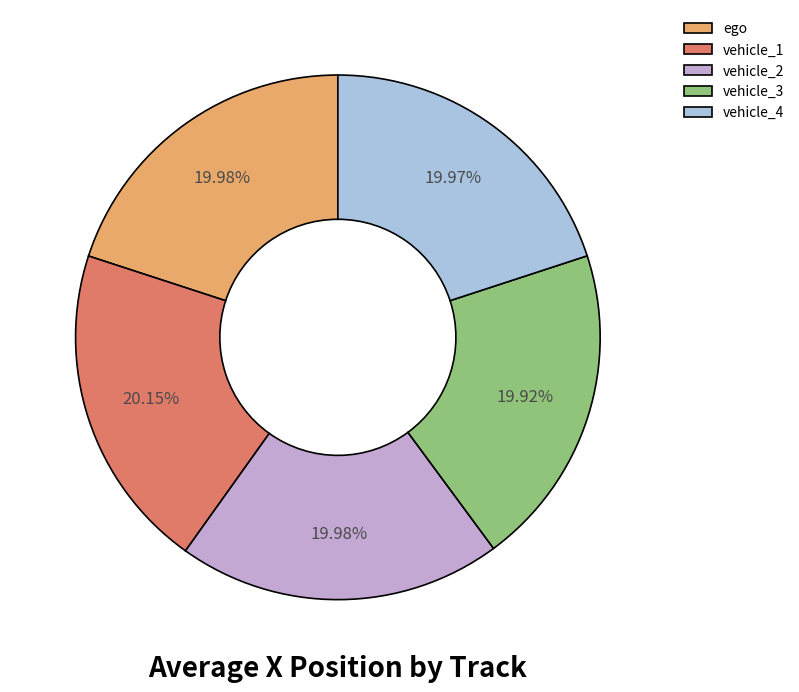

How many segments does this pie chart have?

5